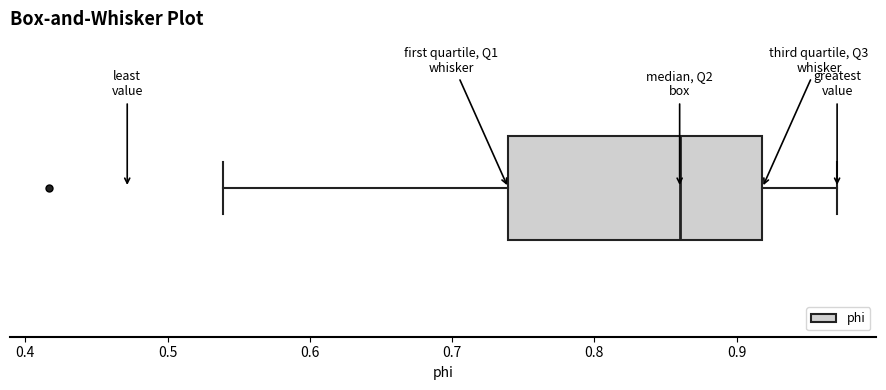

Where does the left whisker of the box end on the x-axis? The values are not printed on the chart, so give them approximately, as read against the axis.

0.54